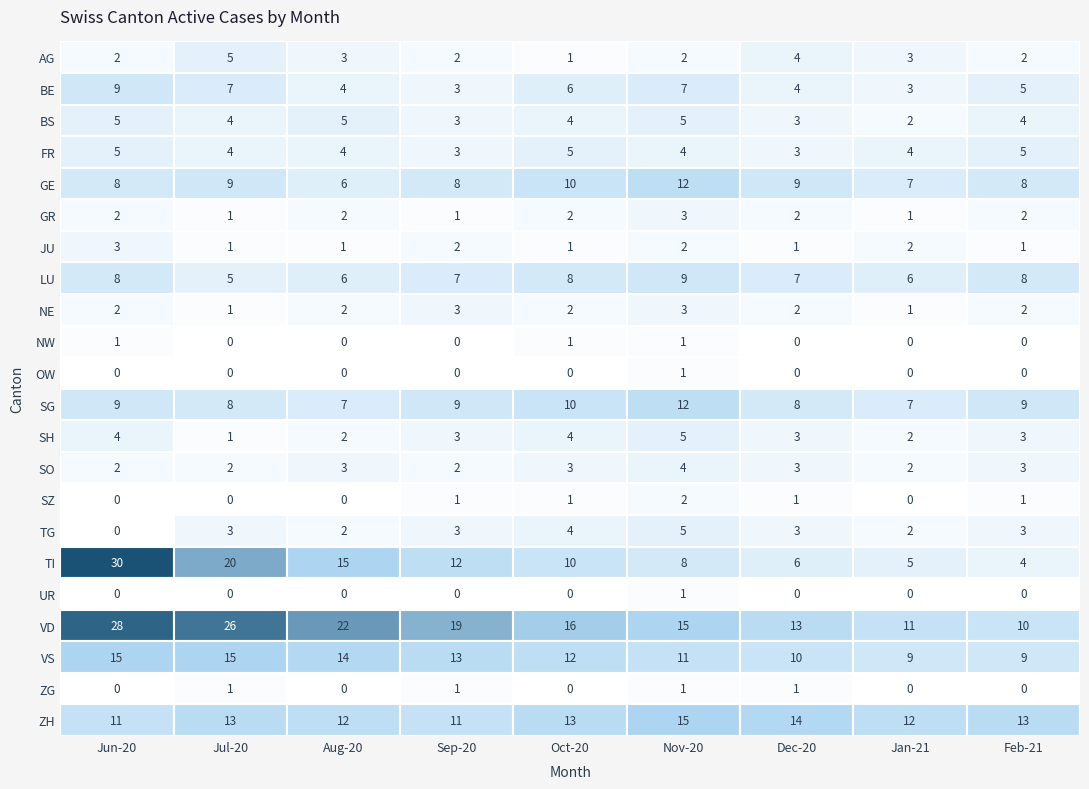

How many values in the ZH series exceed 13?

2